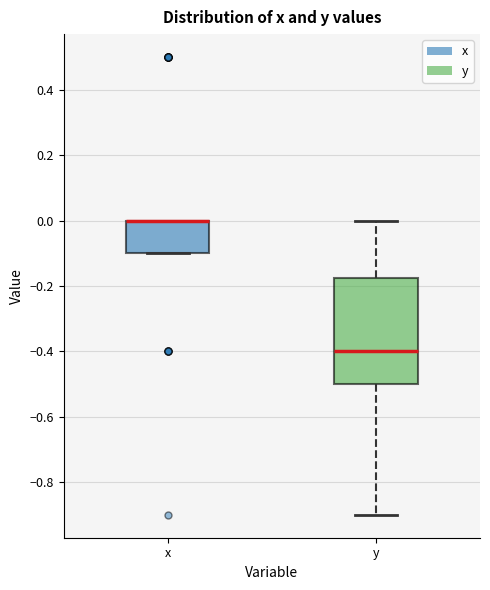

Where is the upper edge of the box for x on the y-axis? The values are not printed on the chart, so give them approximately, as read against the axis.

0.00